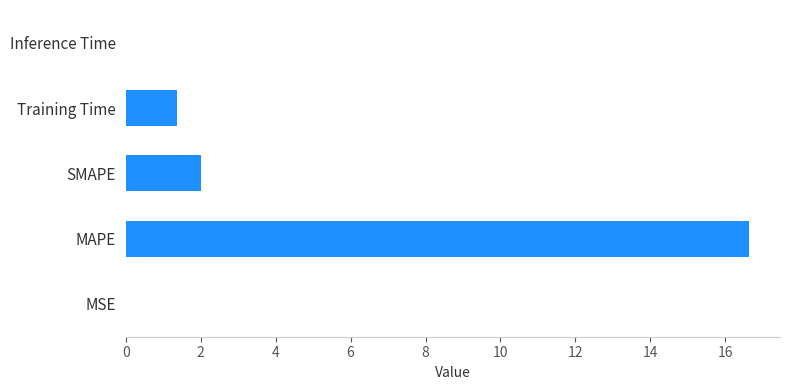

The chart shows a value of 1.3 at SMAPE. True or false?

False